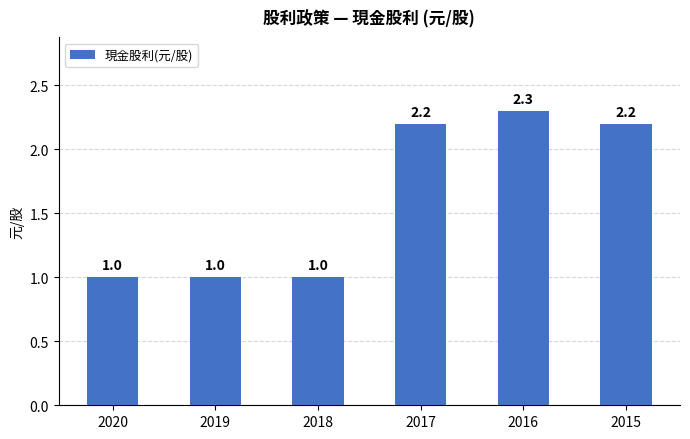

What is the sum of all values?

9.7